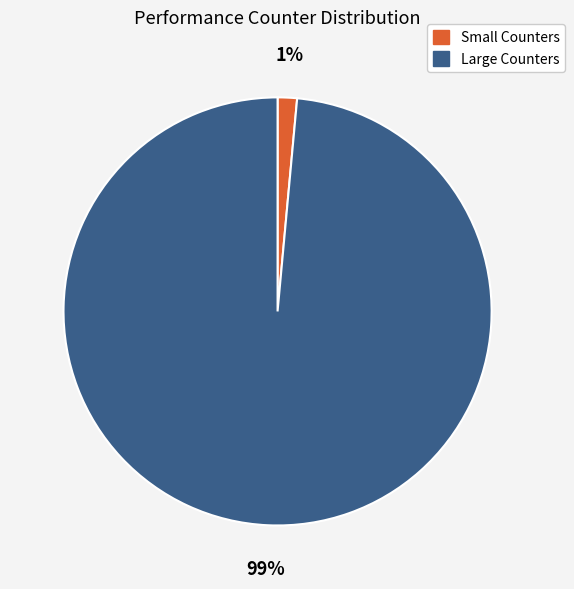

Count the number of slices in the pie.

2